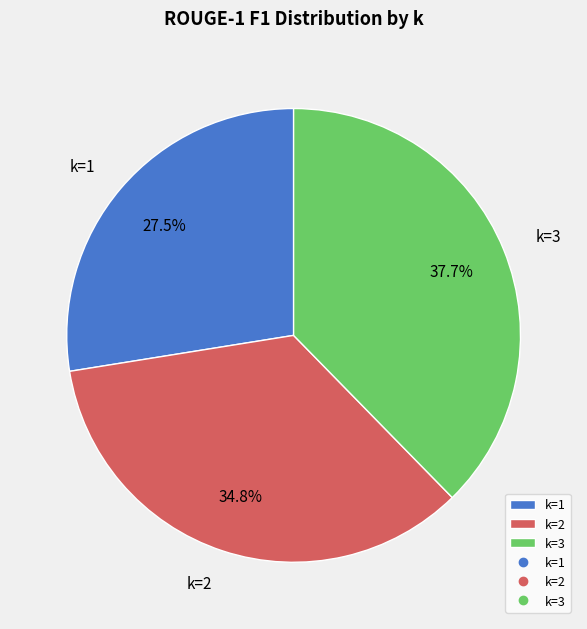

To the nearest percent, what is the difference between the k=3 and k=1 slice percentages?

10%